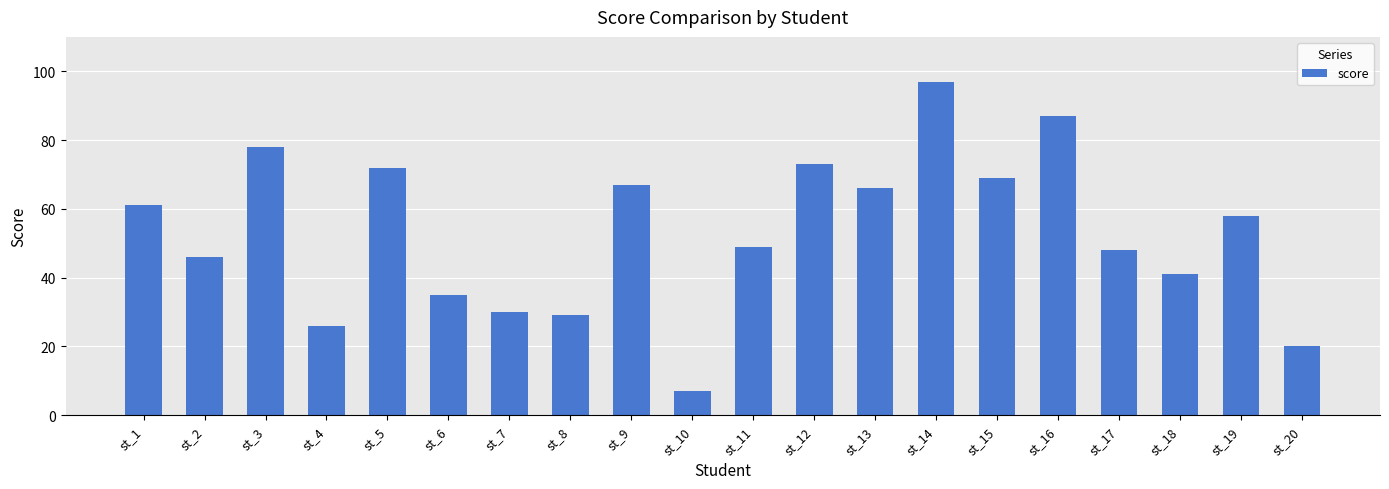

Between st_12 and st_8, which is larger?

st_12